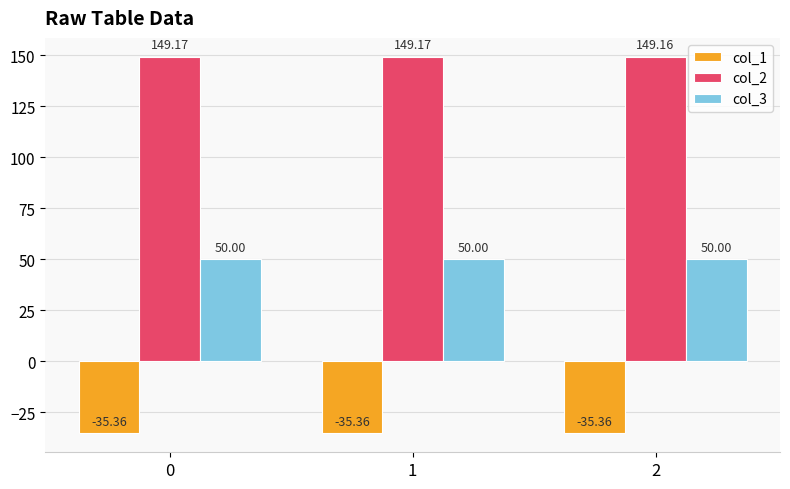

Reading left to right, list all the values displayed in this chart.

col_1: 0=-35.4	1=-35.4	2=-35.4
col_2: 0=149.2	1=149.2	2=149.2
col_3: 0=50.0	1=50.0	2=50.0